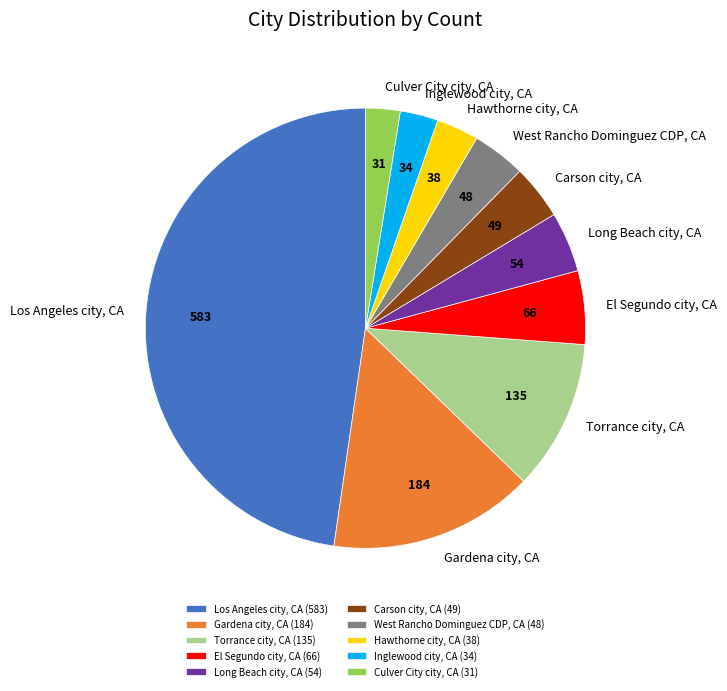

Is it true that Los Angeles city, CA is 48% of the pie?

True